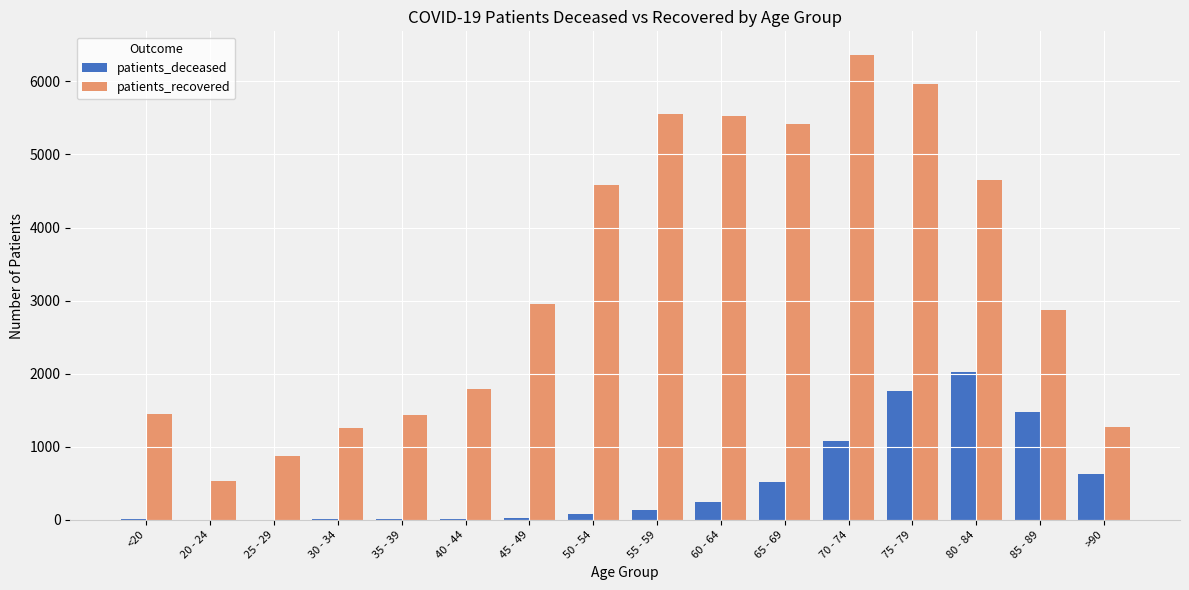

What is the spread (max minus min) of values at 70 - 74?

5292